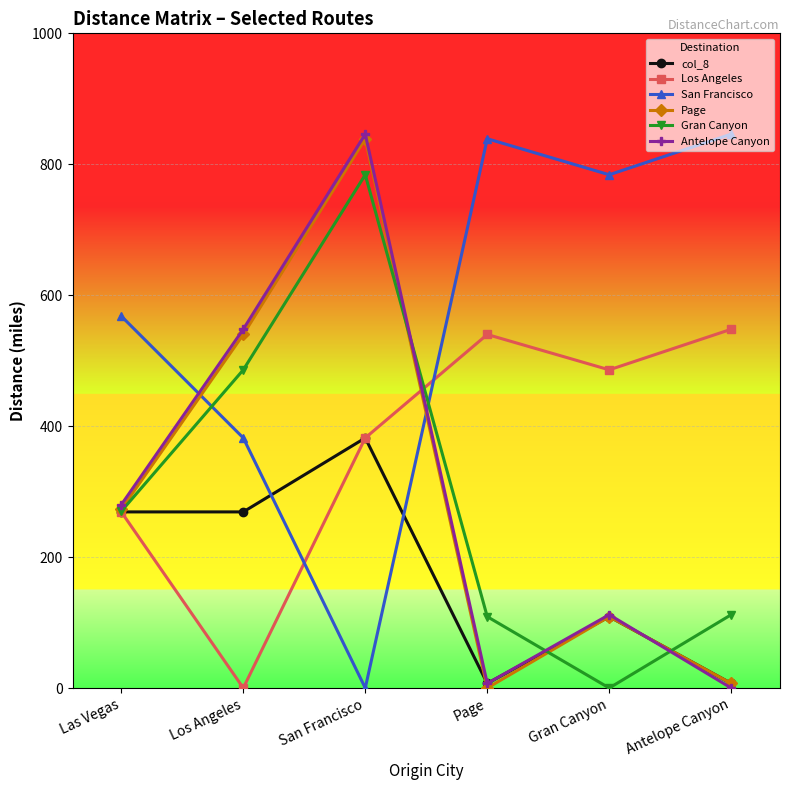

What is the label of the 5th point from the right?

Los Angeles